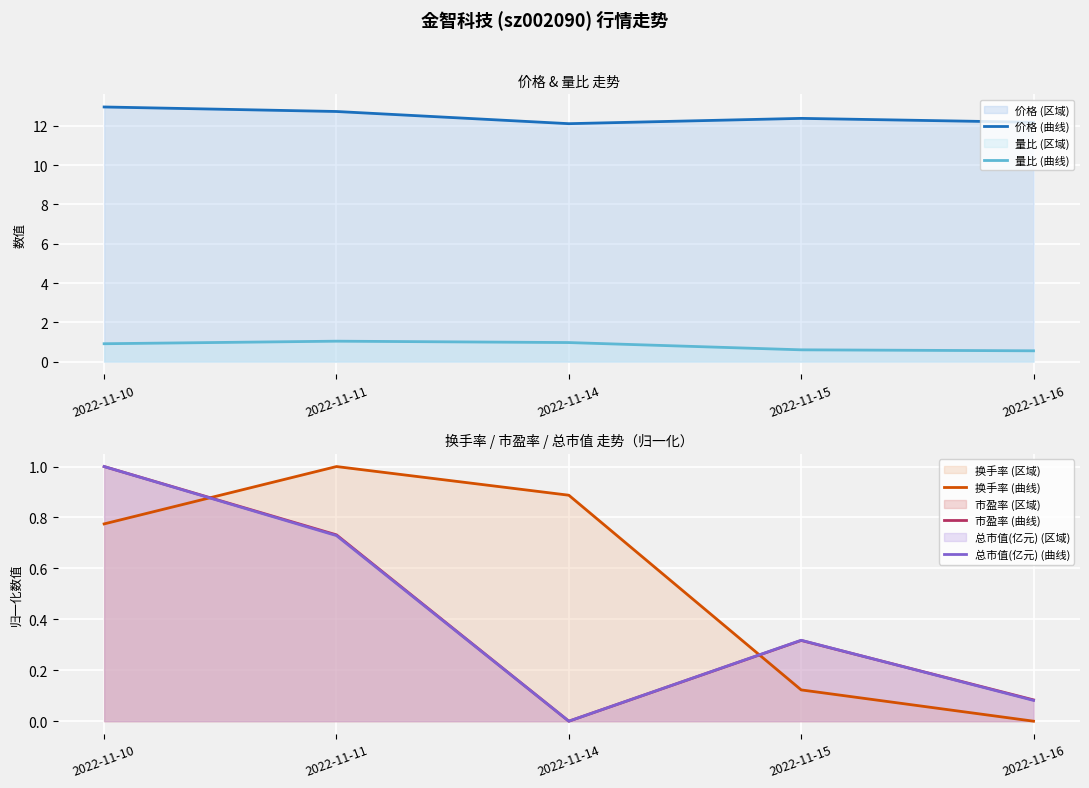

Reading right to left, list all the values displayed in this chart.

价格 (曲线): 2022-11-16=12.2	2022-11-15=12.4	2022-11-14=12.1	2022-11-11=12.7	2022-11-10=13.0
量比 (曲线): 2022-11-16=0.6	2022-11-15=0.6	2022-11-14=1.0	2022-11-11=1.0	2022-11-10=0.9
换手率 (曲线): 2022-11-16=0.0	2022-11-15=0.1	2022-11-14=0.9	2022-11-11=1.0	2022-11-10=0.8
市盈率 (曲线): 2022-11-16=0.1	2022-11-15=0.3	2022-11-14=0.0	2022-11-11=0.7	2022-11-10=1.0
总市值(亿元) (曲线): 2022-11-16=0.1	2022-11-15=0.3	2022-11-14=0.0	2022-11-11=0.7	2022-11-10=1.0